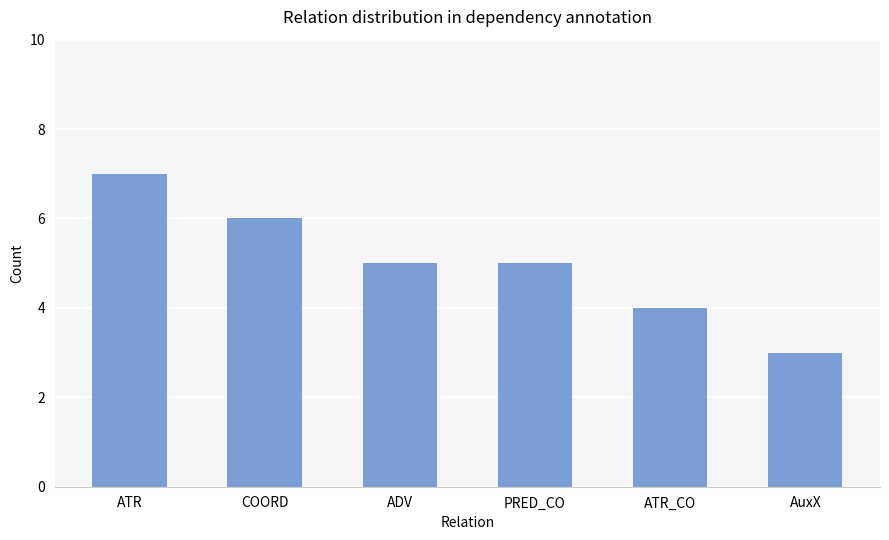

Read the value at PRED_CO.

5